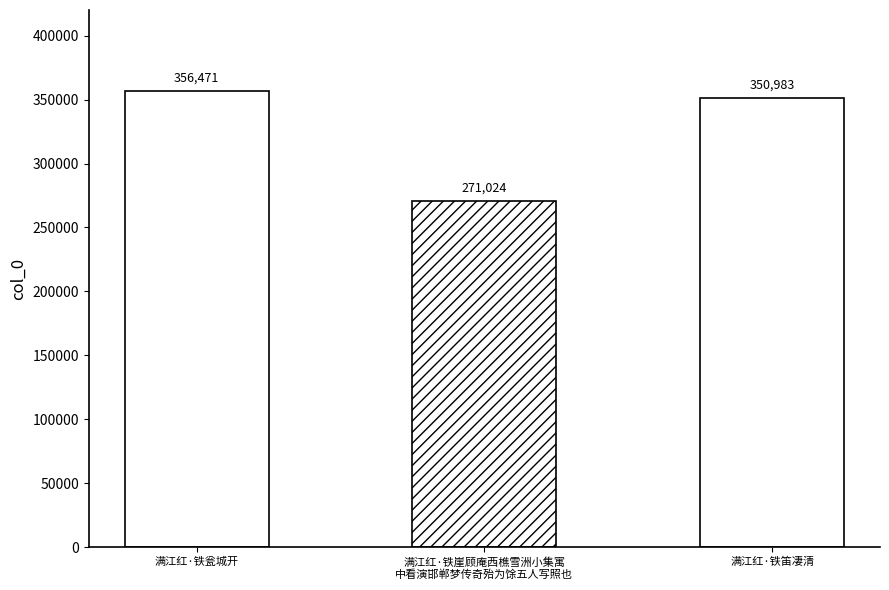

Which label corresponds to the largest value in the chart?

满江红·铁瓮城开